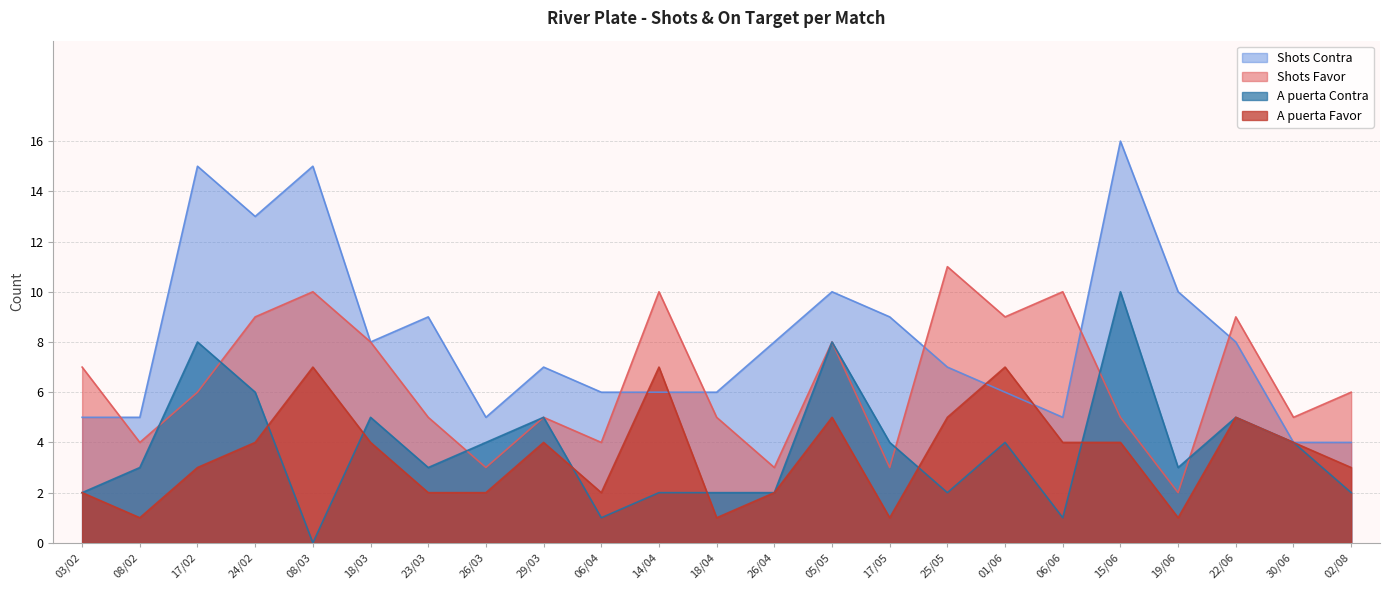

What is the average value of the Shots Contra series?

8